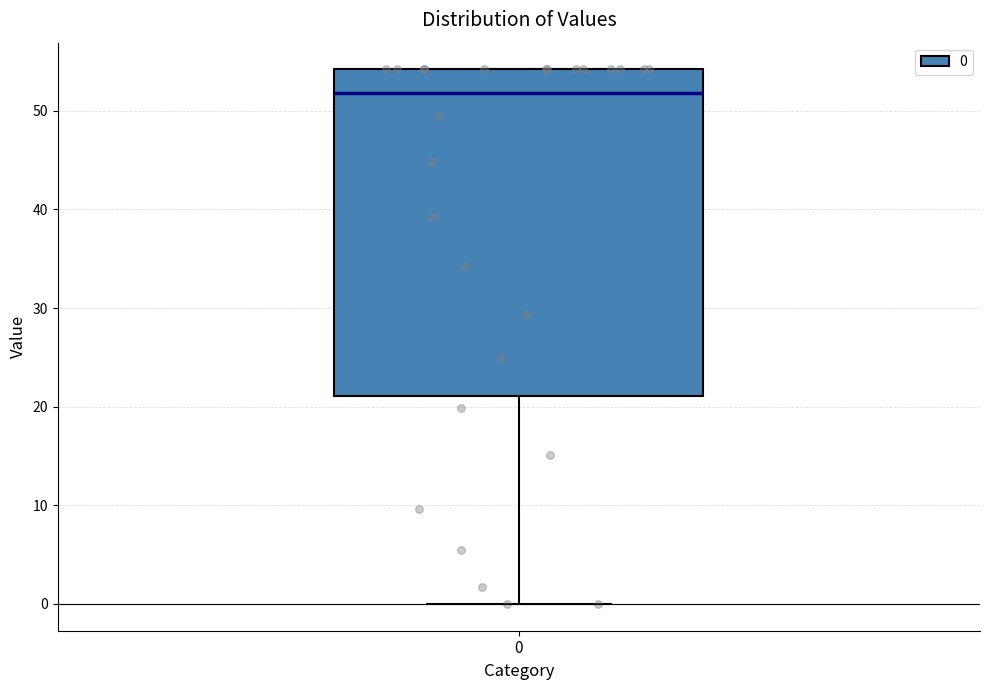

Read this box plot against the y-axis: the position of the median line, the range covered by the box, and the ends of both whiskers. The values are not printed on the chart, so give them approximately, as read against the axis.

median 52, box 21 to 54, whiskers 0 to 54